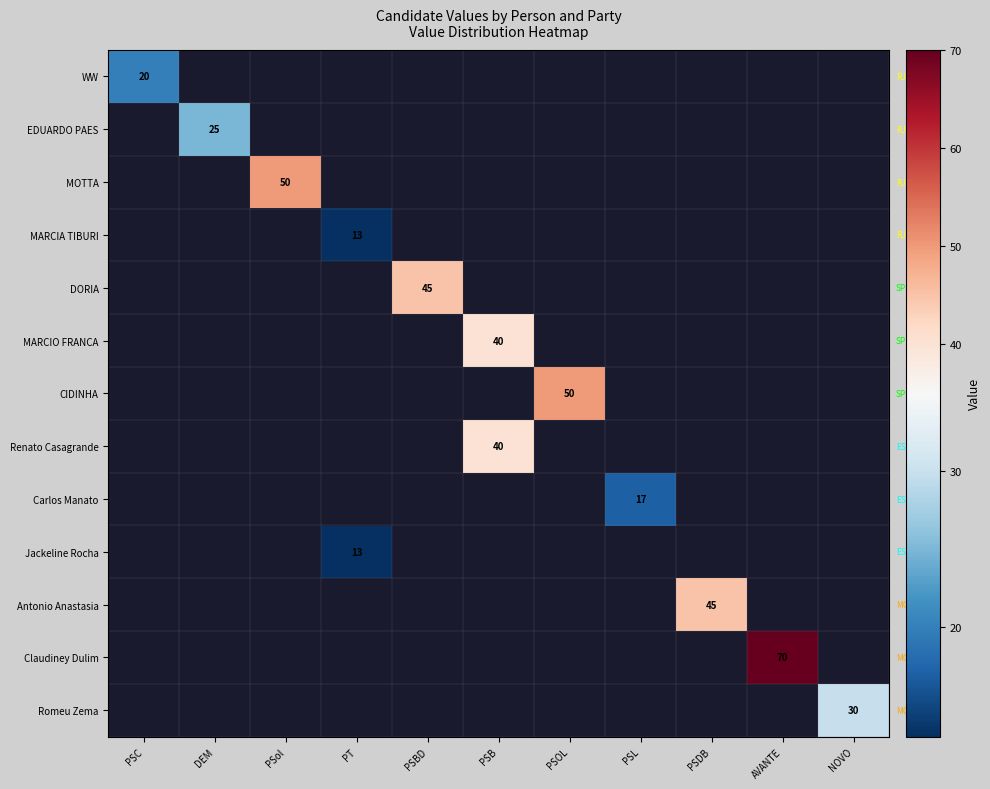

True or false: Romeu Zema has a value of 45 at NOVO.

False